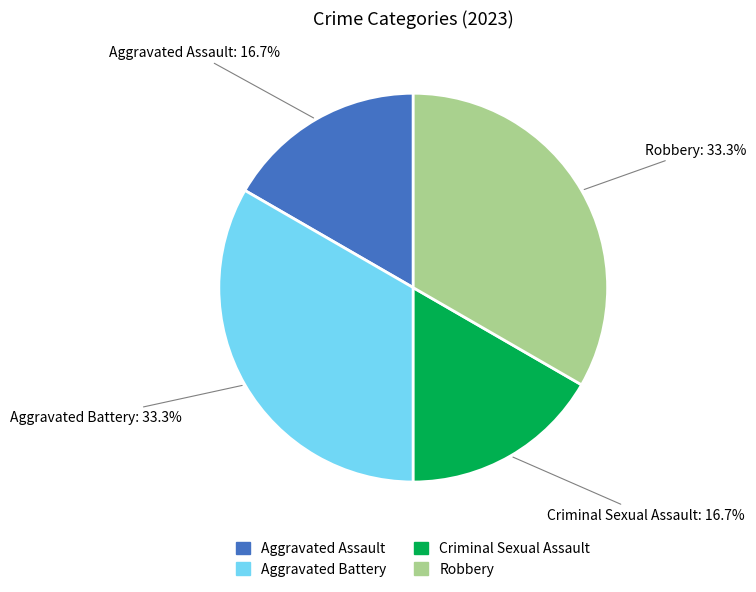

The Aggravated Battery slice represents 33% of the pie. True or false?

True